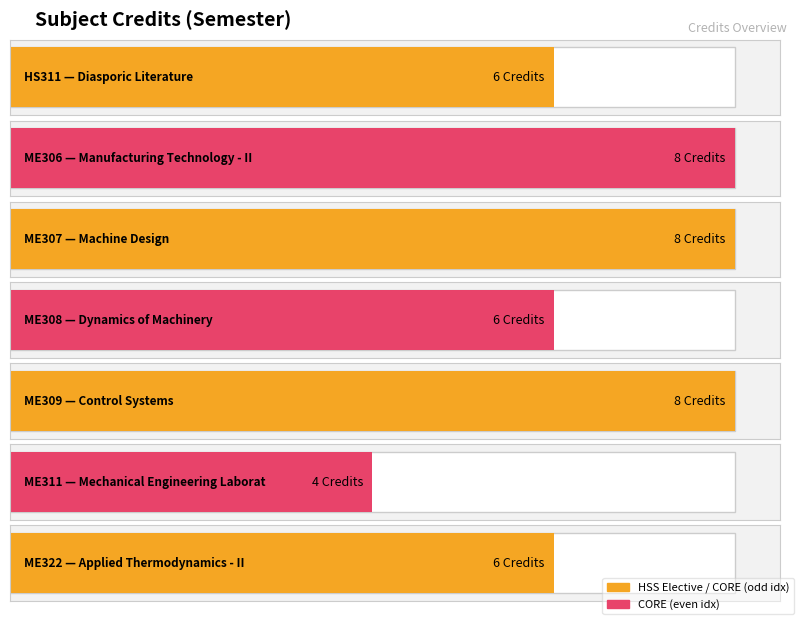

How many categories are shown in the chart?

7